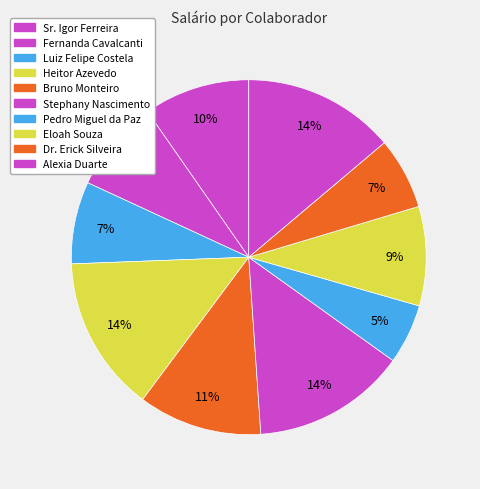

How many segments does this pie chart have?

10